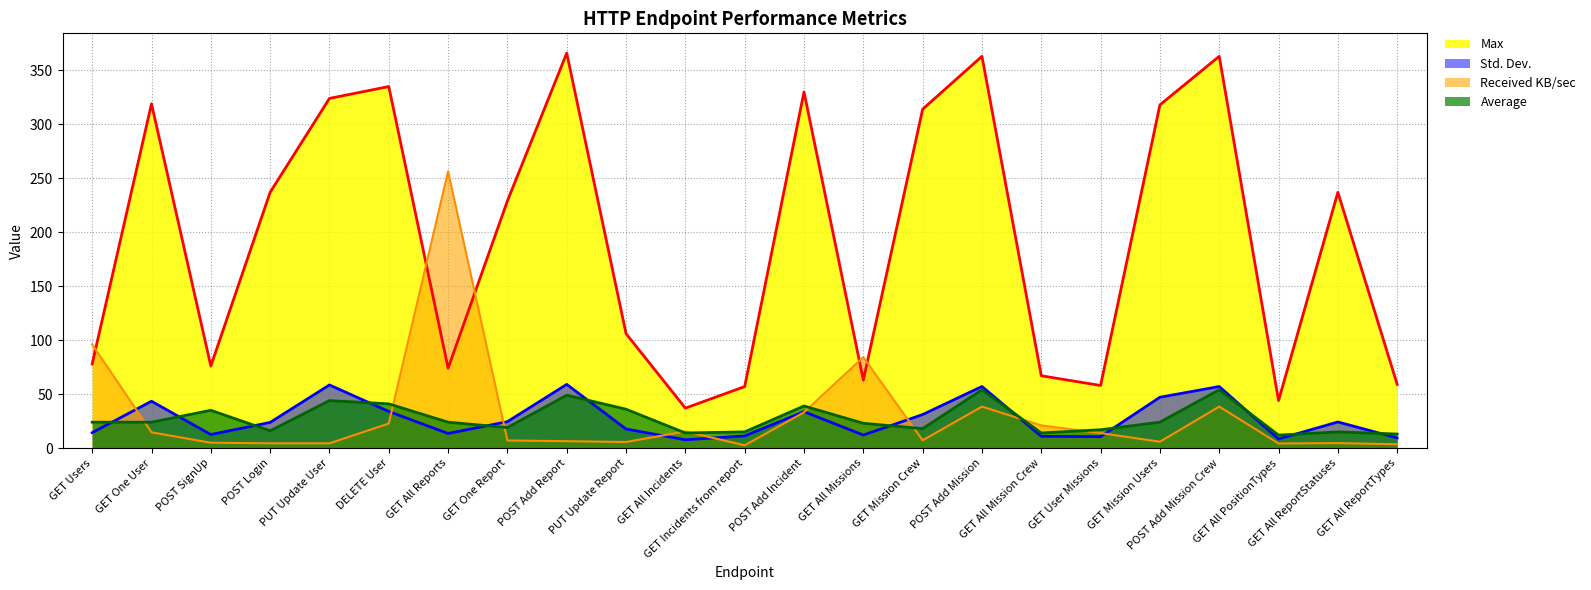

True or false: Average and Max cross at least once.

False